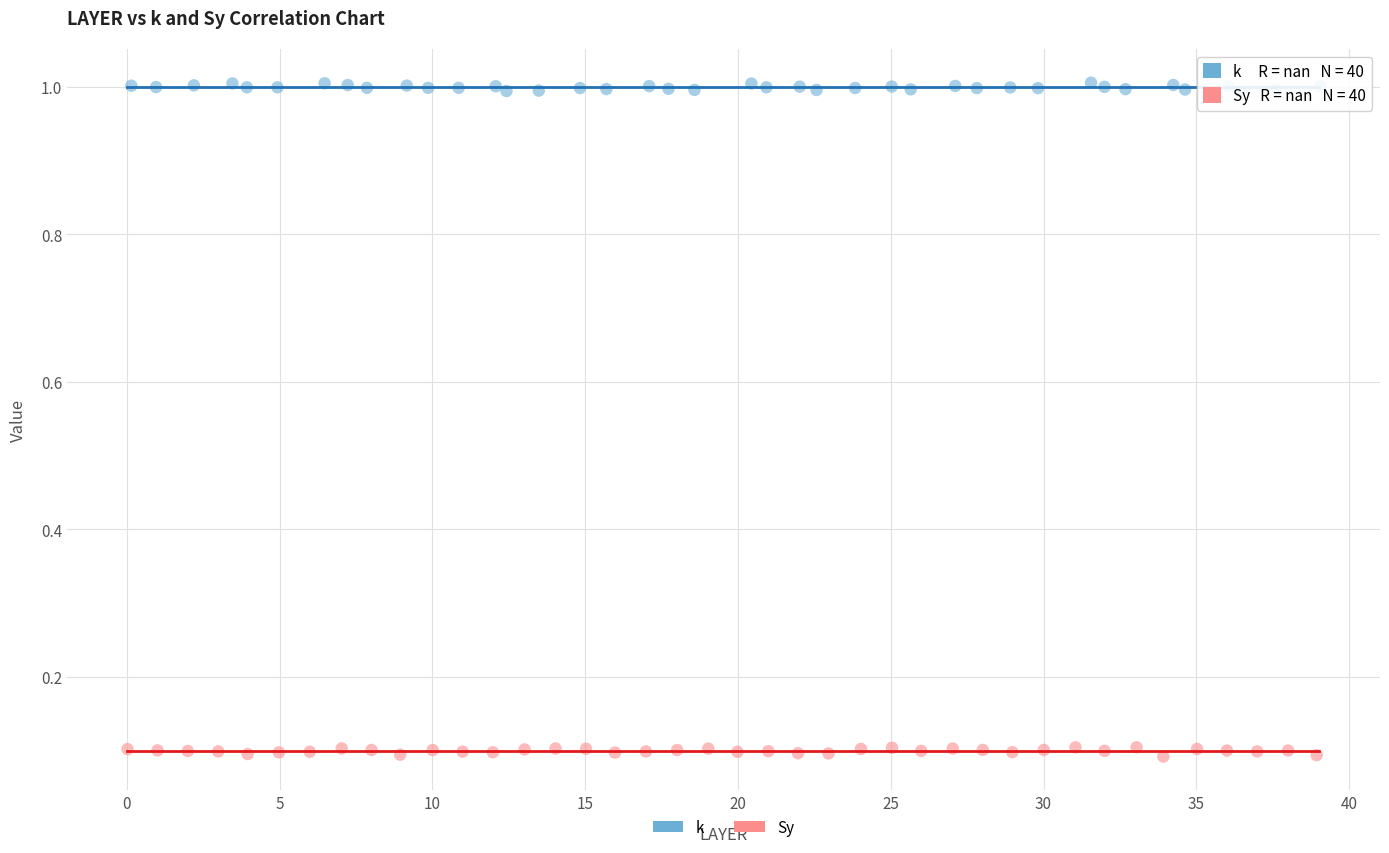

Which series reaches the maximum Y coordinate?

k